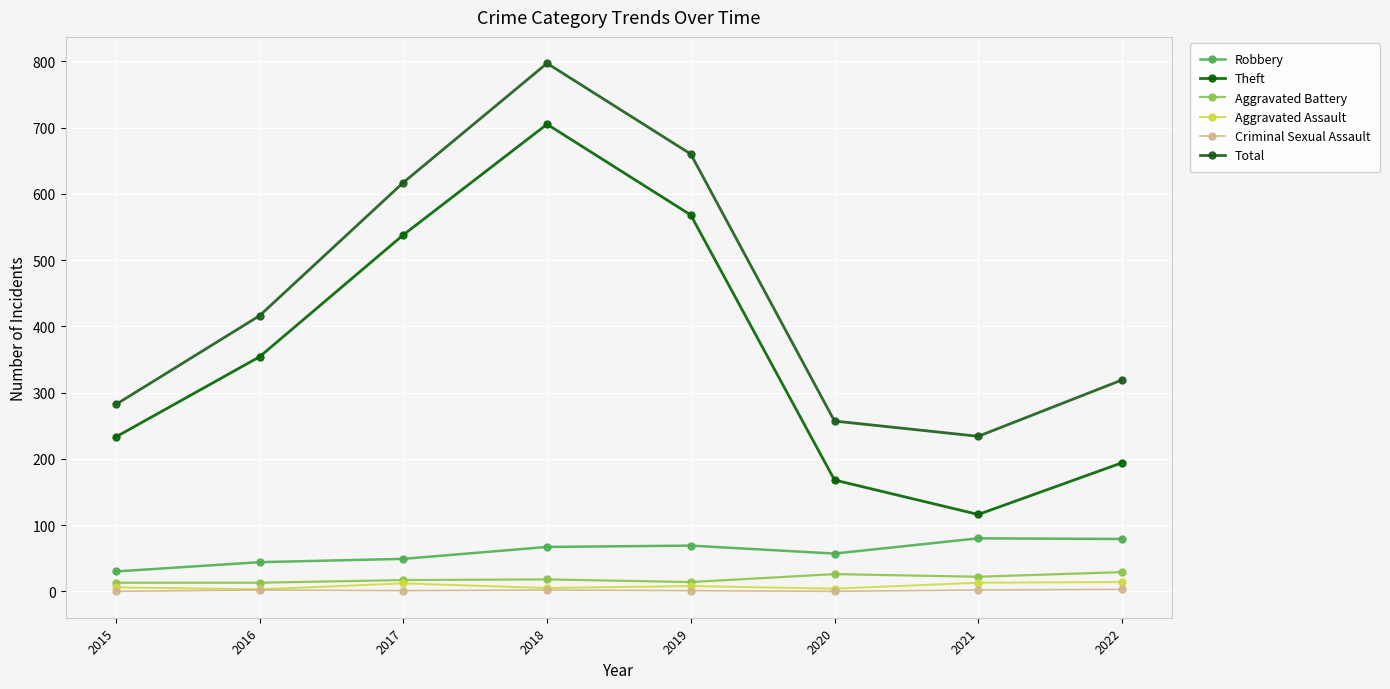

True or false: Total and Criminal Sexual Assault cross at least once.

False